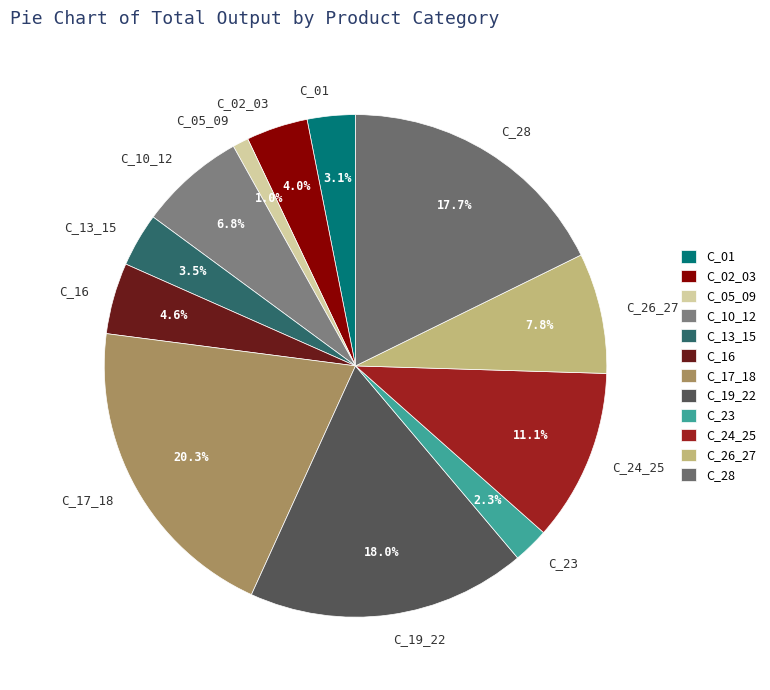

Combined, do C_16 and C_01 account for over 50%?

No